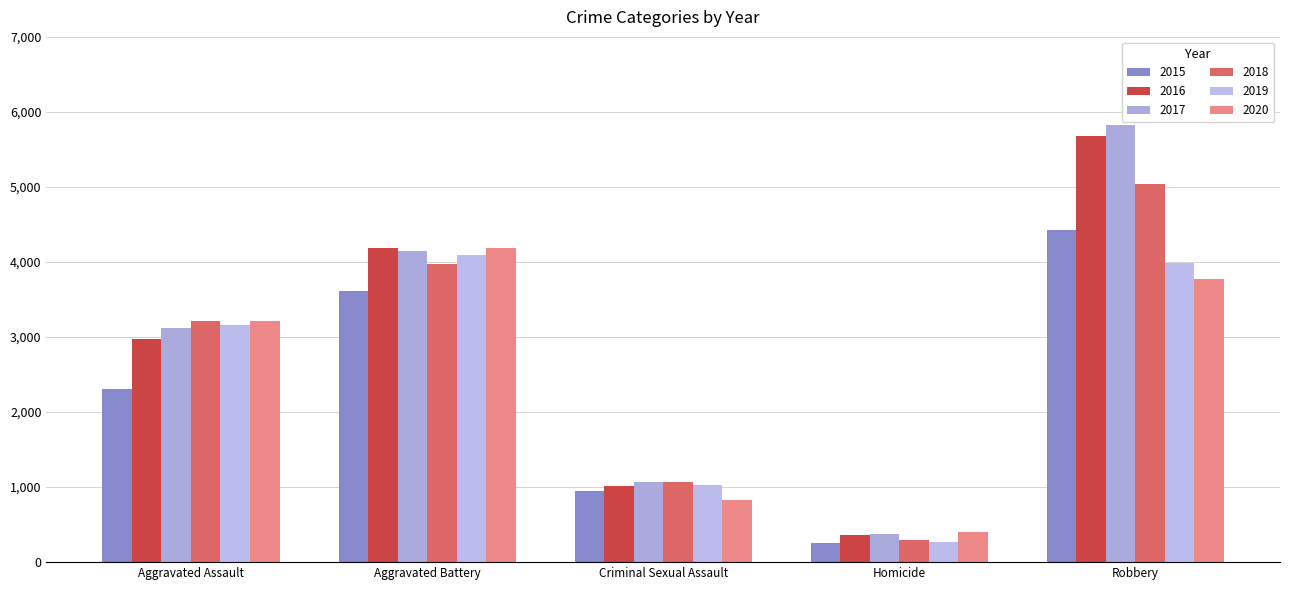

Which series has the largest total across all categories?

2017